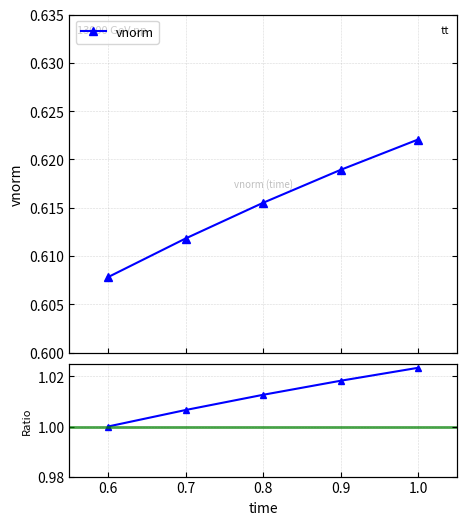

True or false: Ratio to first and vnorm intersect in this chart.

False